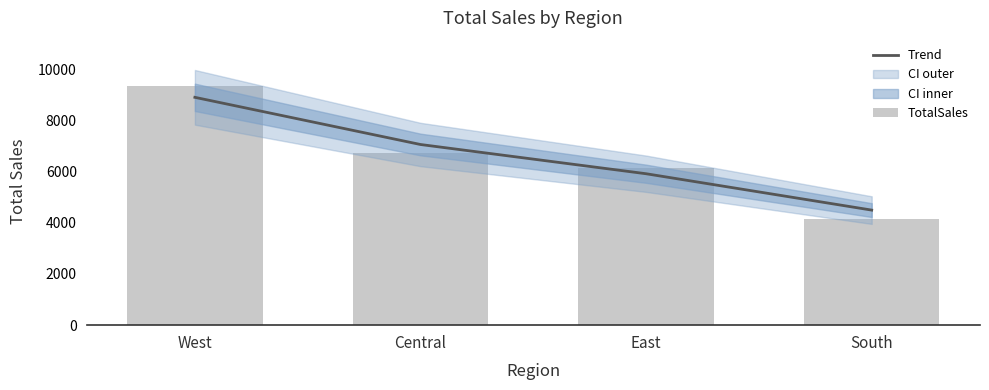

Read the TotalSales value at South.

4153.7